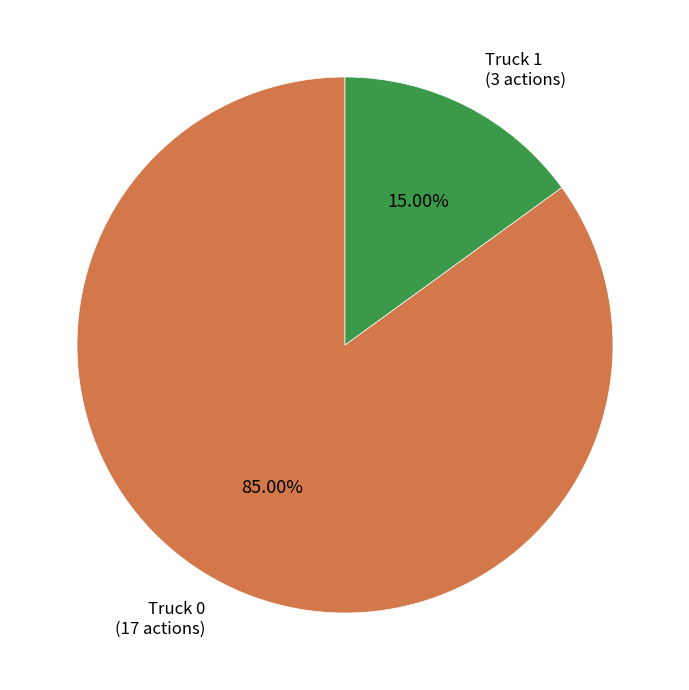

What percentage do Truck 1 and Truck 0 together represent?

100.0%